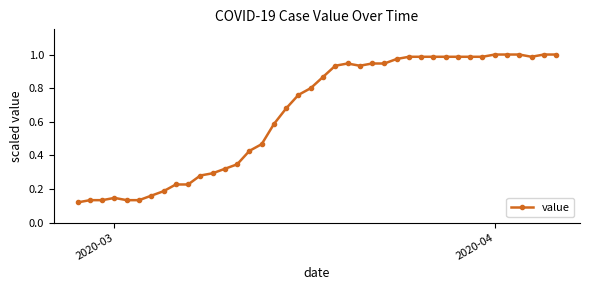

True or false: the data has more than 1 interior local peaks.

True